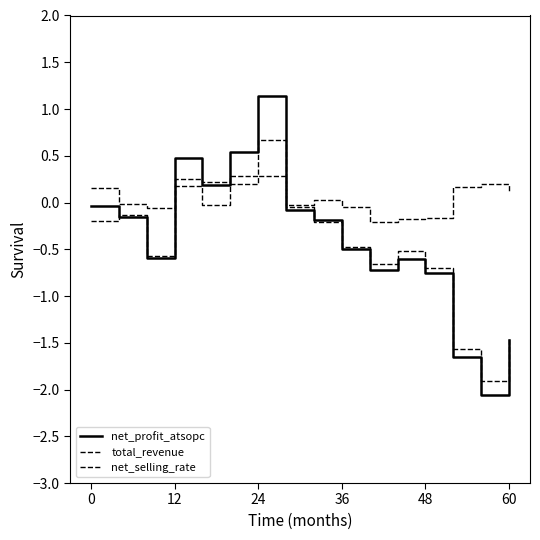

How many lines are shown in the chart?

3